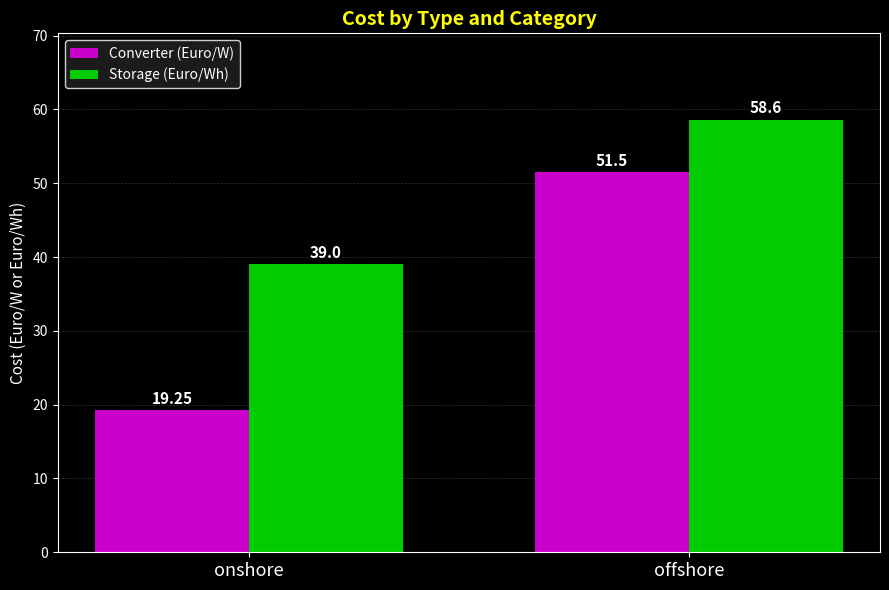

List the series in order of their peak value, highest first.

Storage (Euro/Wh), Converter (Euro/W)